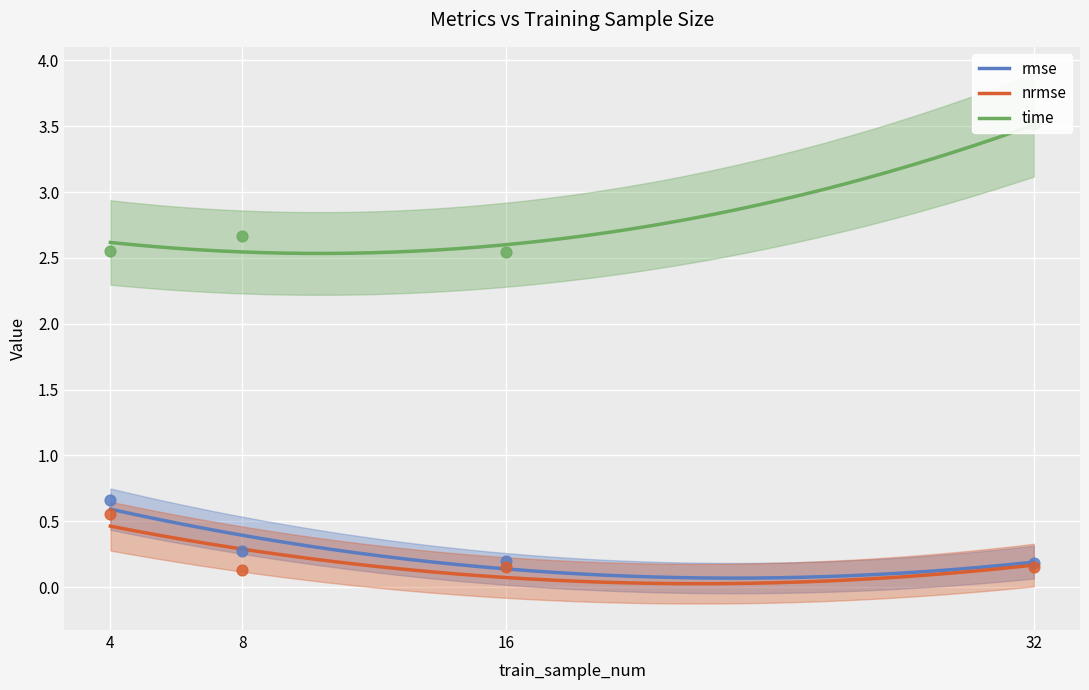

What is the total value across all series at 8?

3.1